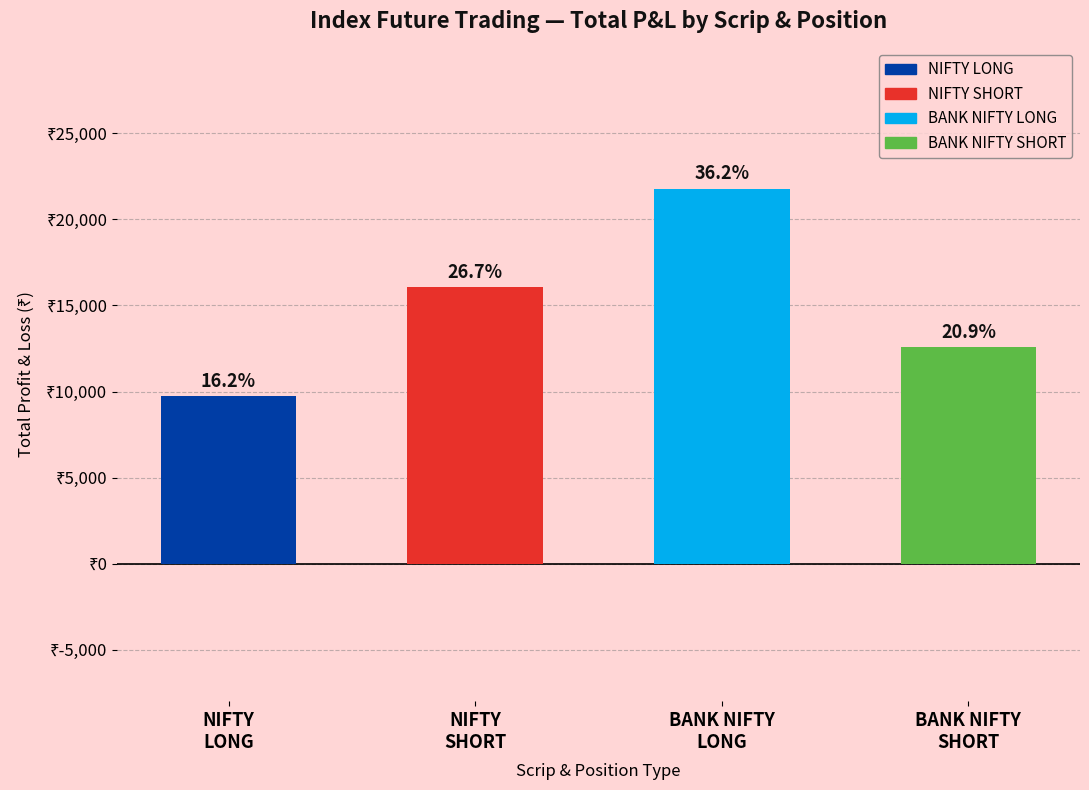

Reading right to left, extract all data points from this chart.

12600	21800	16050	9750